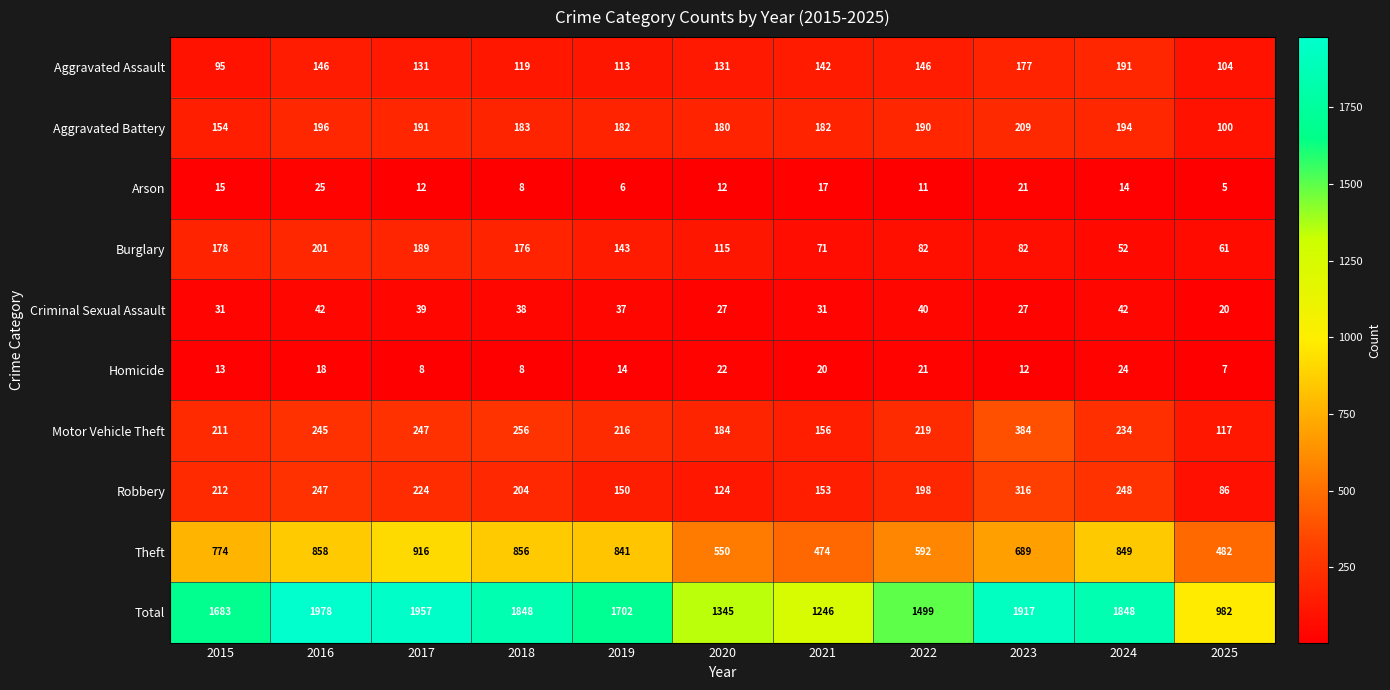

At which label is Homicide closest to 15?

2019